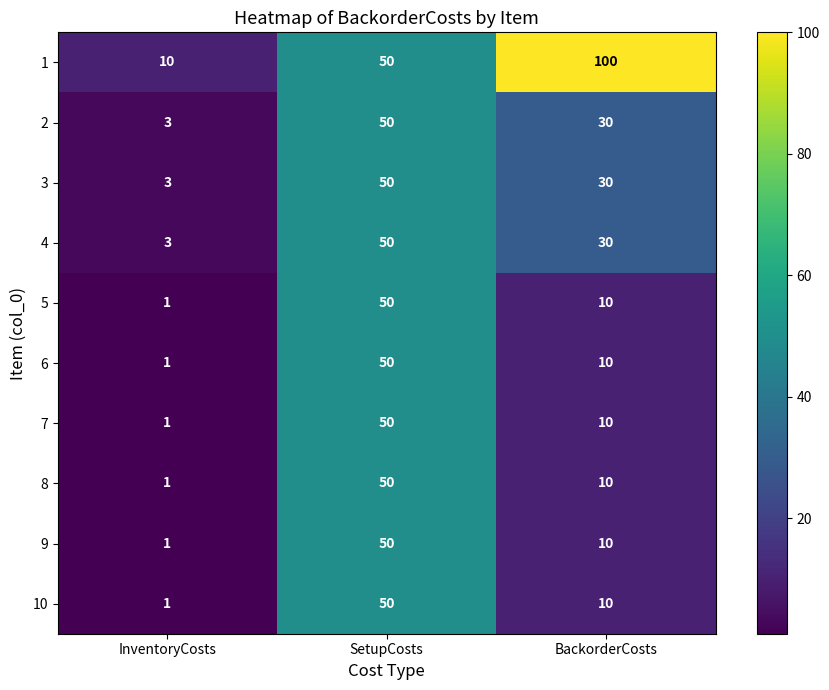

The value of 7 at InventoryCosts is 2. True or false?

False